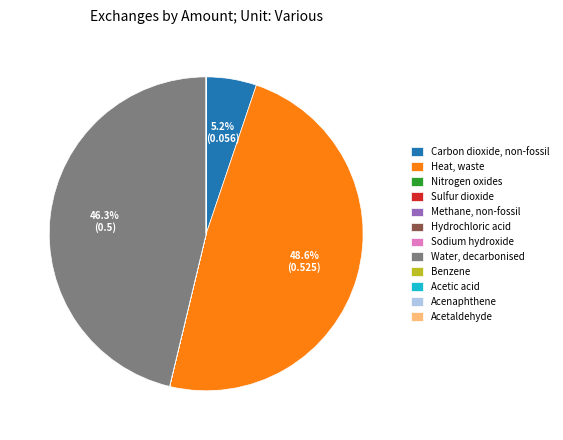

Which category has the biggest portion of the pie?

Heat, waste